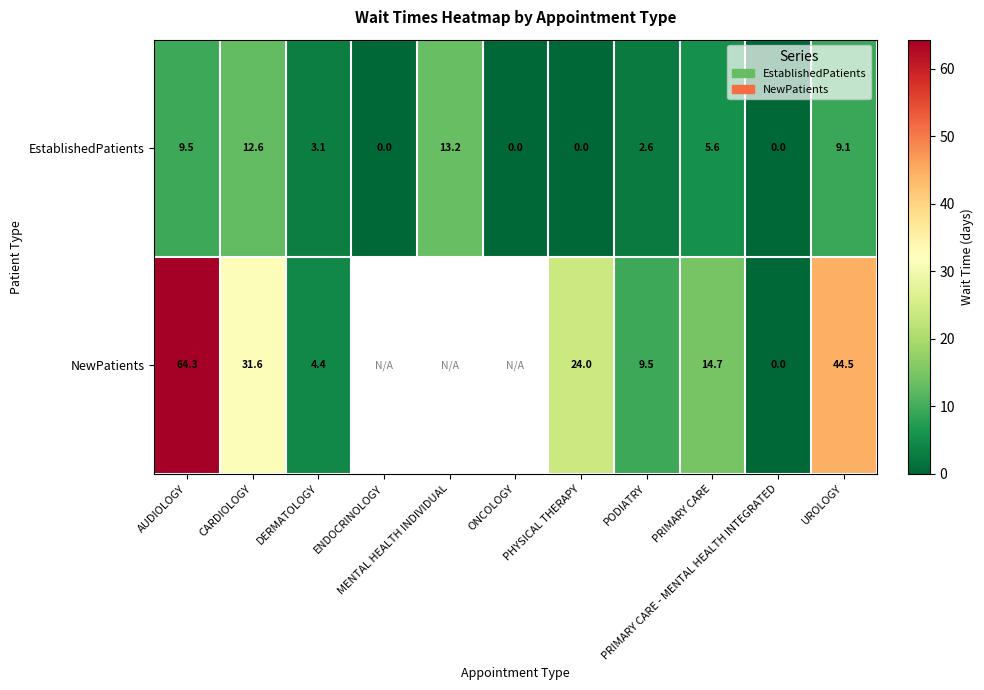

What is the total value across all series at PHYSICAL THERAPY?

24.0